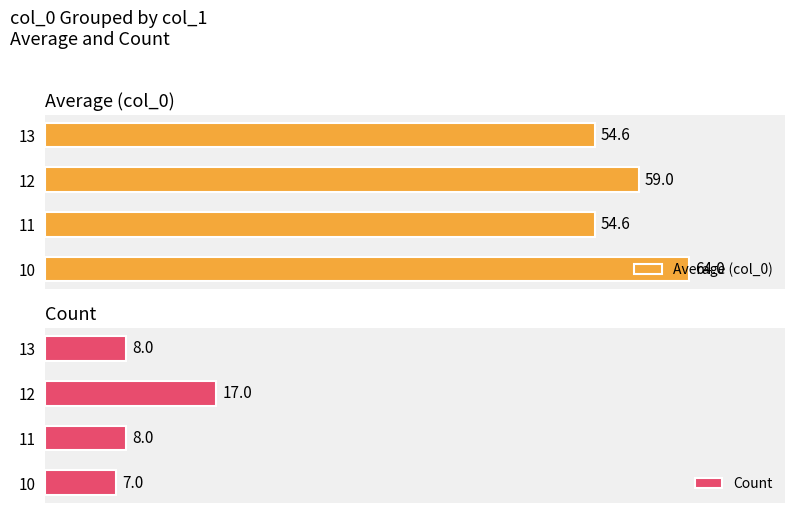

What is the value of the Count bar at the 4th from the left?

8.0